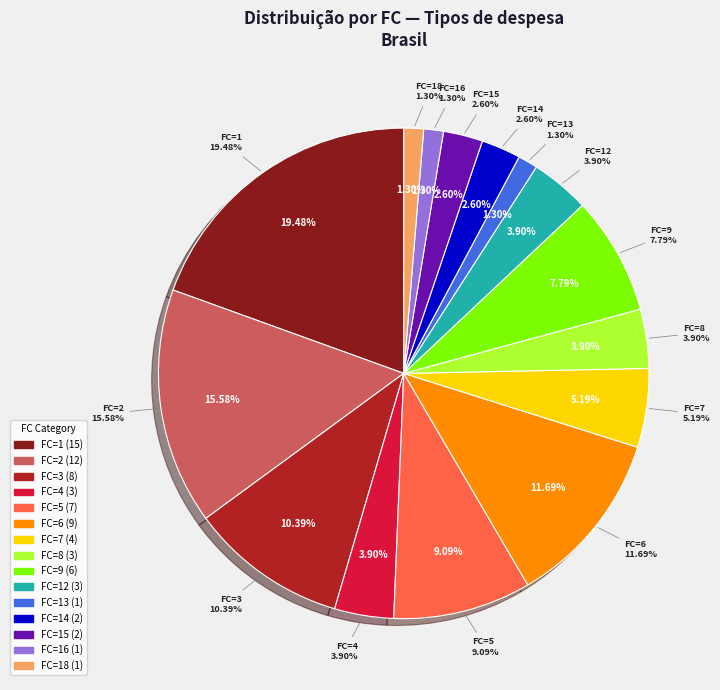

What percentage is the 3 slice, to the nearest percent?

10%